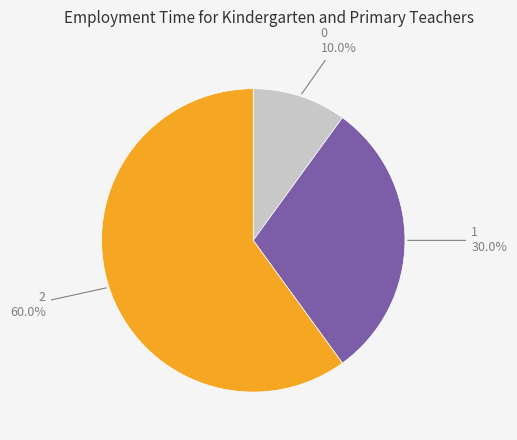

Does any single category account for the majority?

Yes